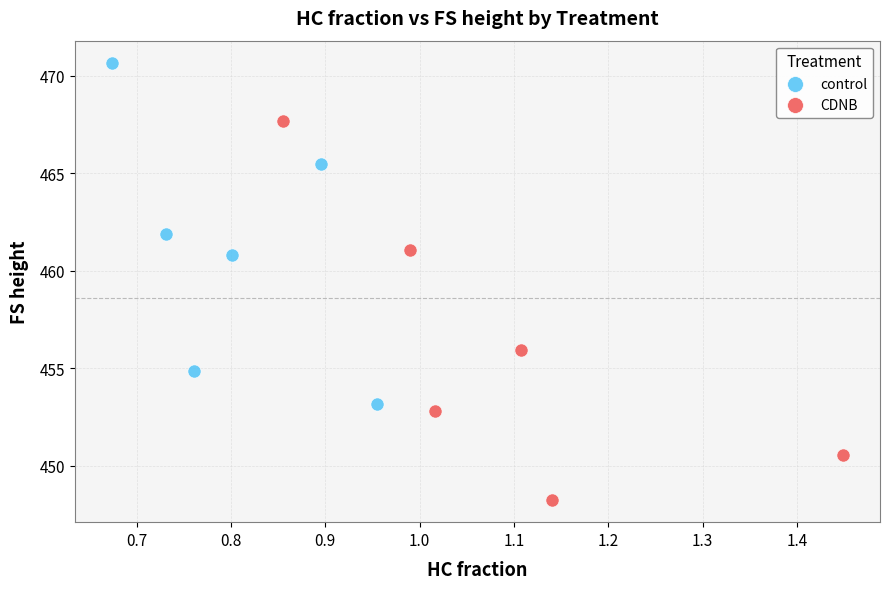

Which series reaches the maximum Y coordinate?

control